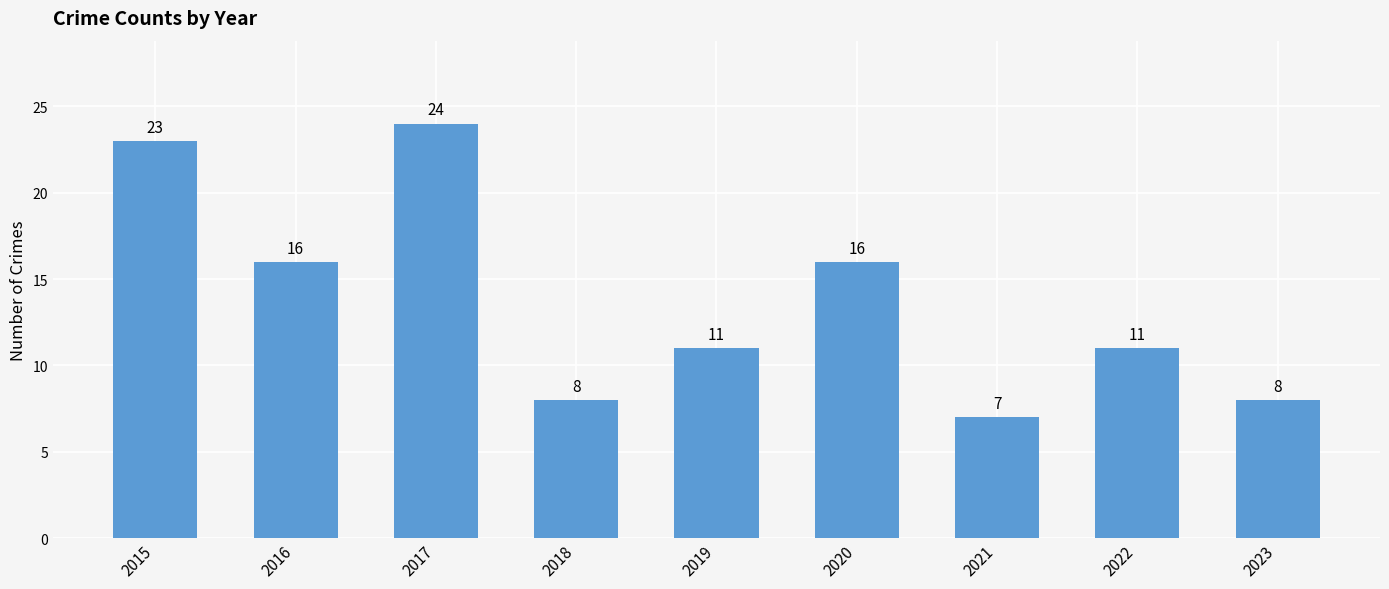

What is the value of the 8th bar from the left?

11